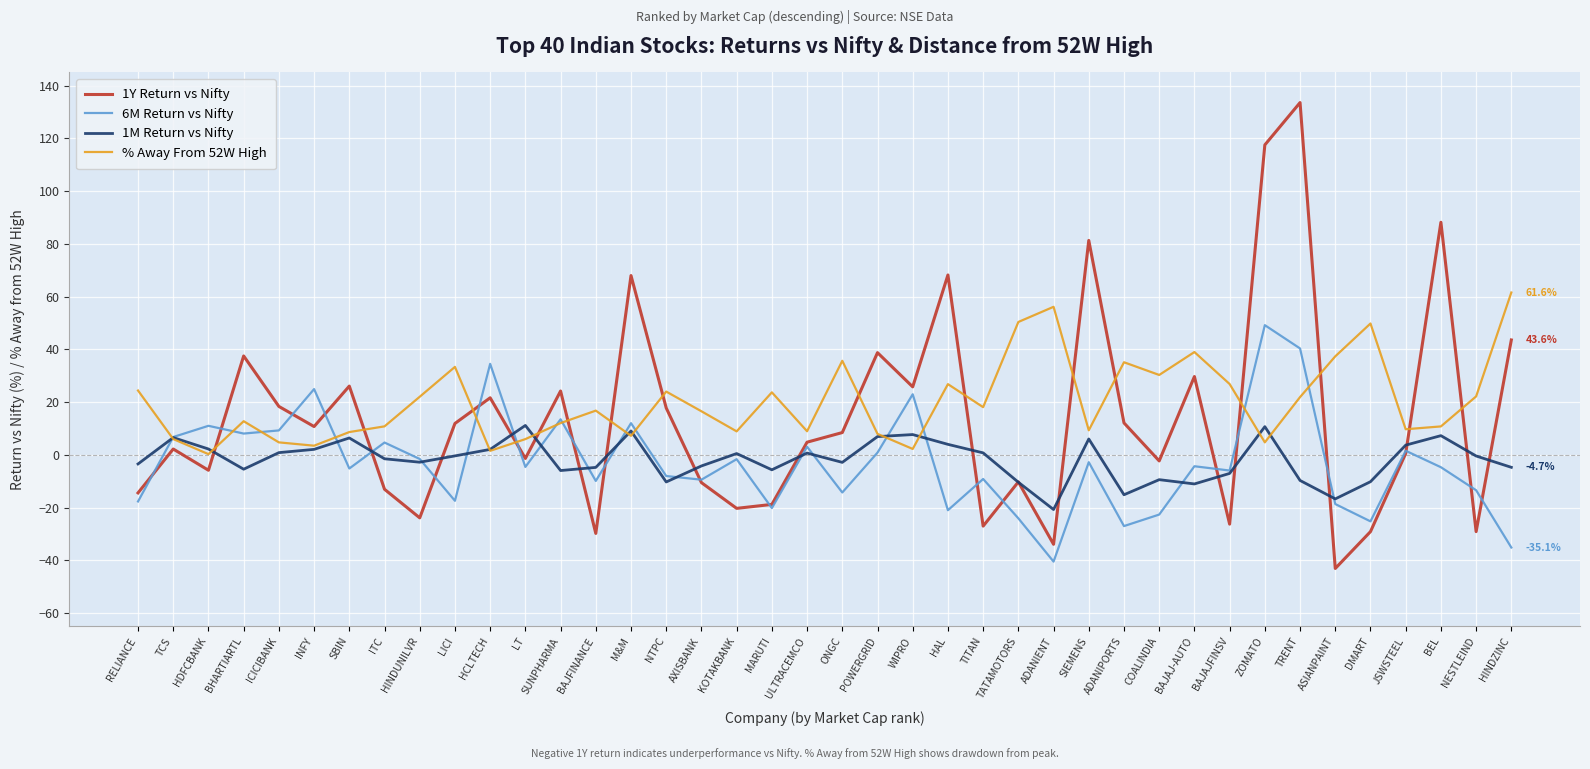

What is the sum of all % Away From 52W High values?

808.2